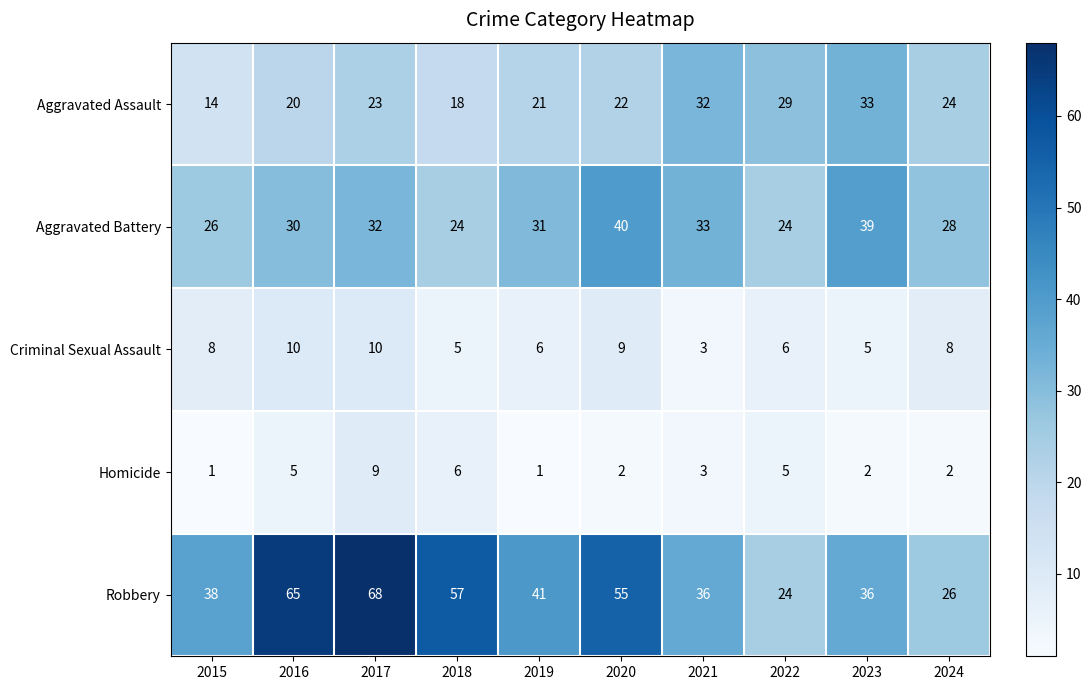

True or false: Aggravated Battery has a value of 28 at 2024.

True